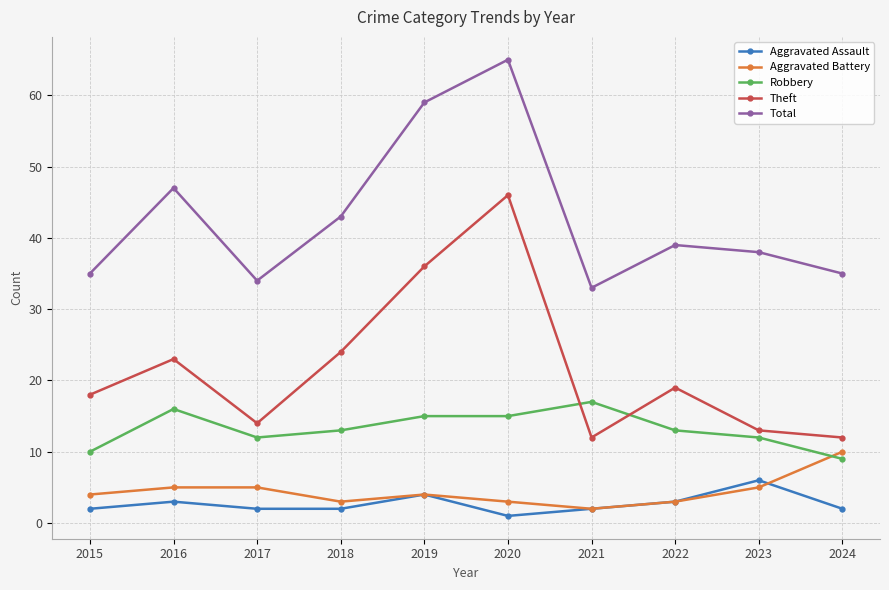

What is the difference between the Aggravated Battery values at 2021 and 2023?

3